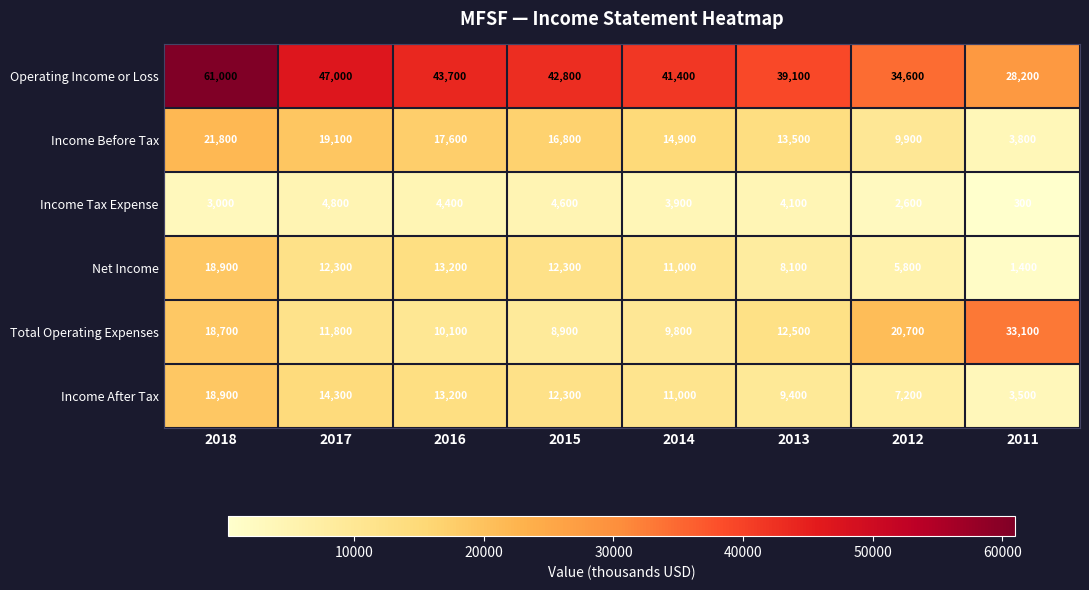

What is the spread (max minus min) of values at 2017?

42200